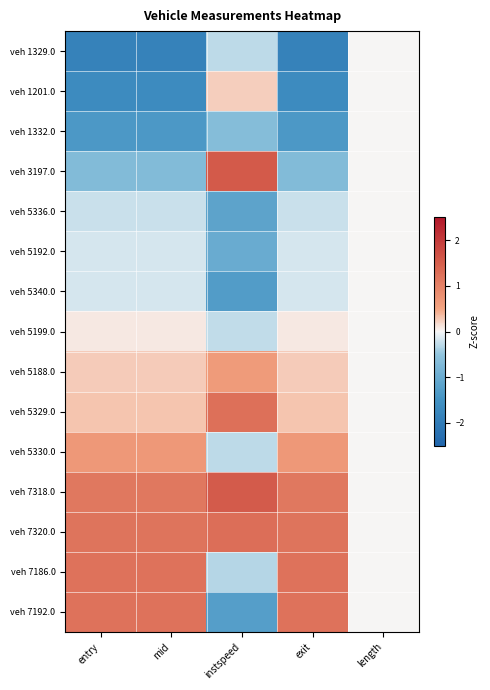

Rank the series at length from highest to lowest value.

veh 1329.0, veh 1201.0, veh 1332.0, veh 3197.0, veh 5336.0, veh 5192.0, veh 5340.0, veh 5199.0, veh 5188.0, veh 5329.0, veh 5330.0, veh 7318.0, veh 7320.0, veh 7186.0, veh 7192.0